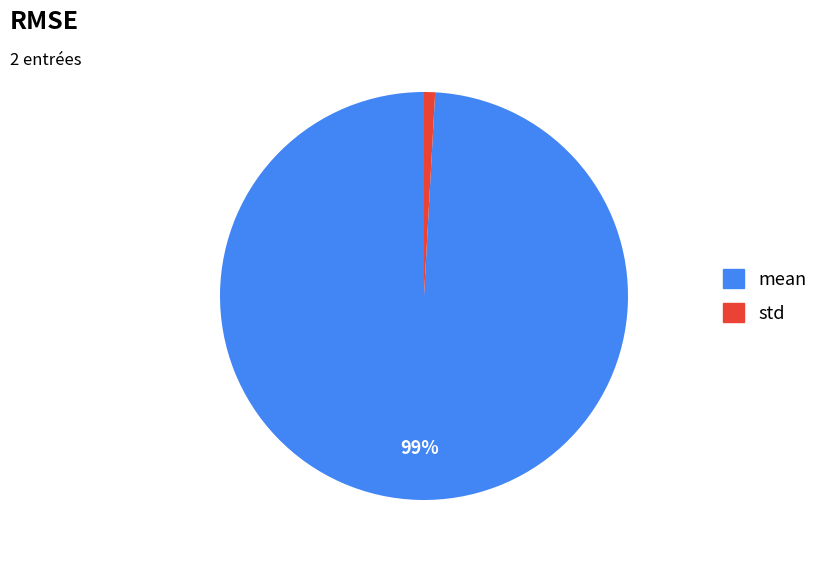

To the nearest percent, what portion does mean represent?

99%